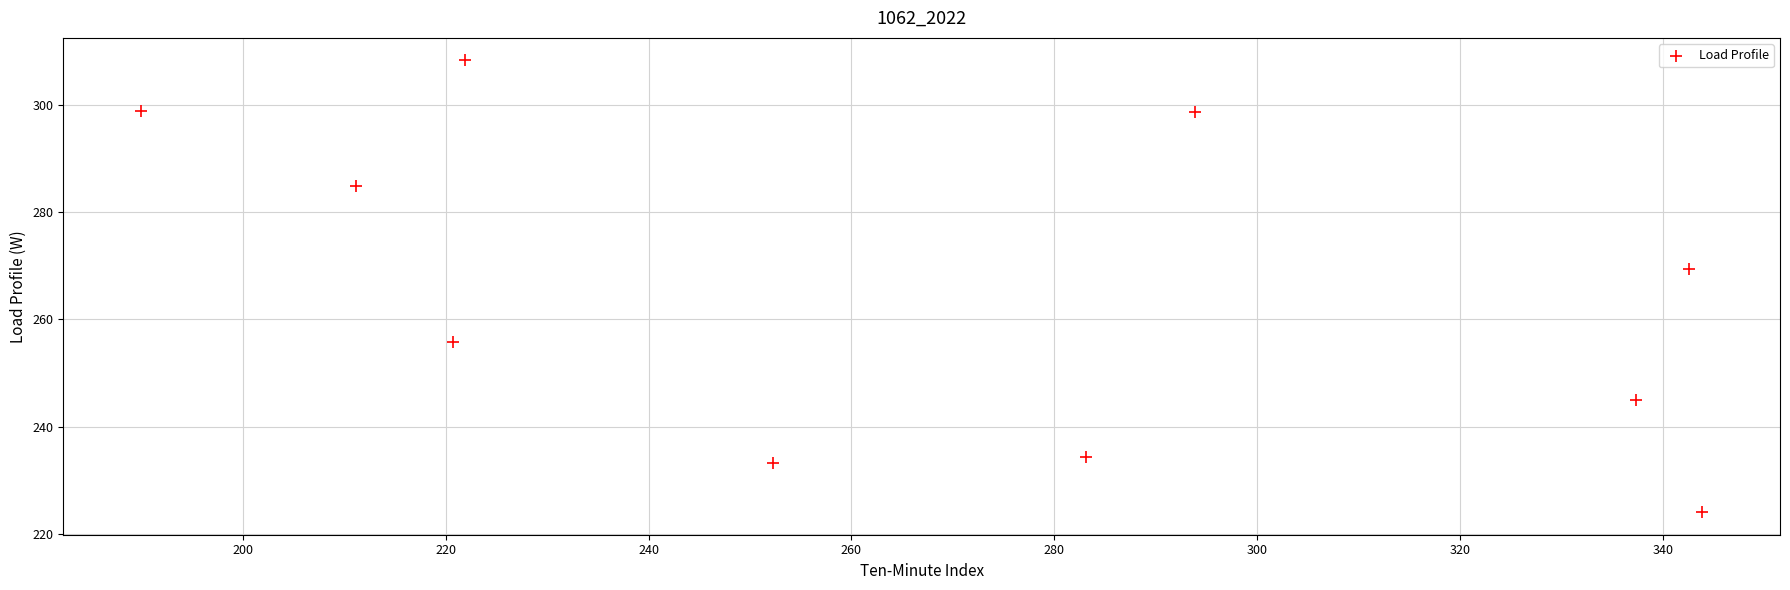

What is the average X value?

269.7